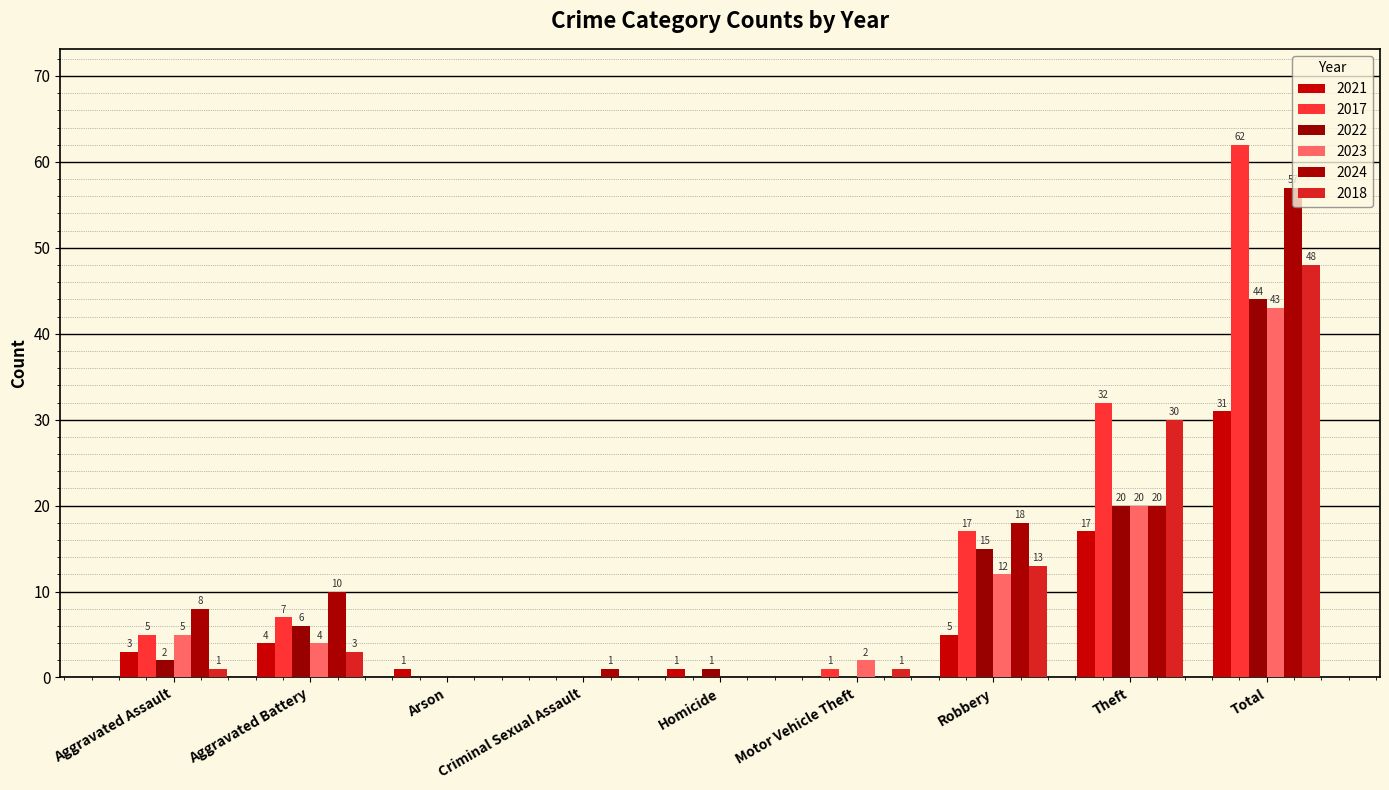

How many positive values does the 2021 series have?

7